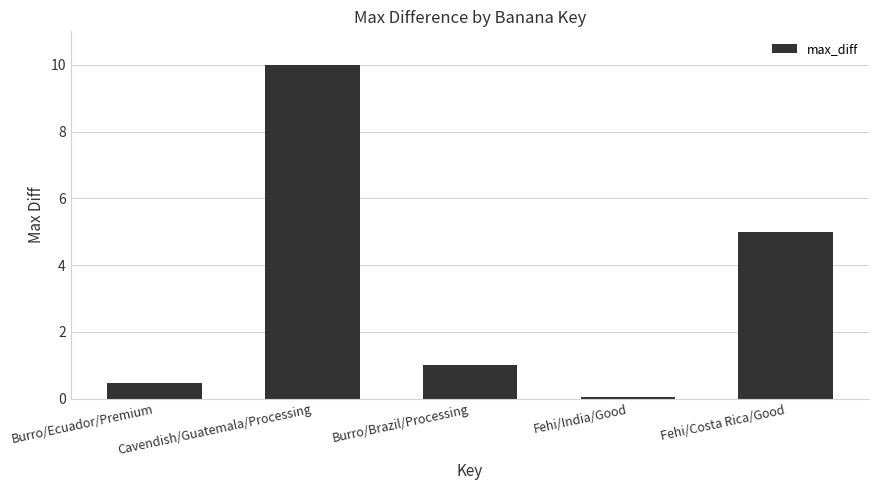

What is the change in value from Burro/Ecuador/Premium to Burro/Brazil/Processing?

+0.5